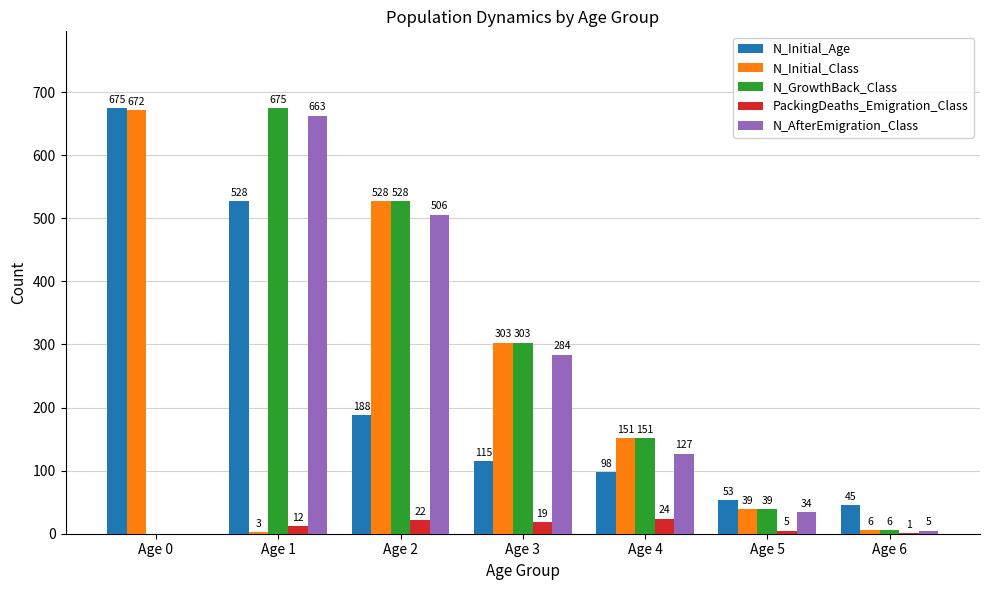

The N_Initial_Class series shows 211 at Age 0. True or false?

False